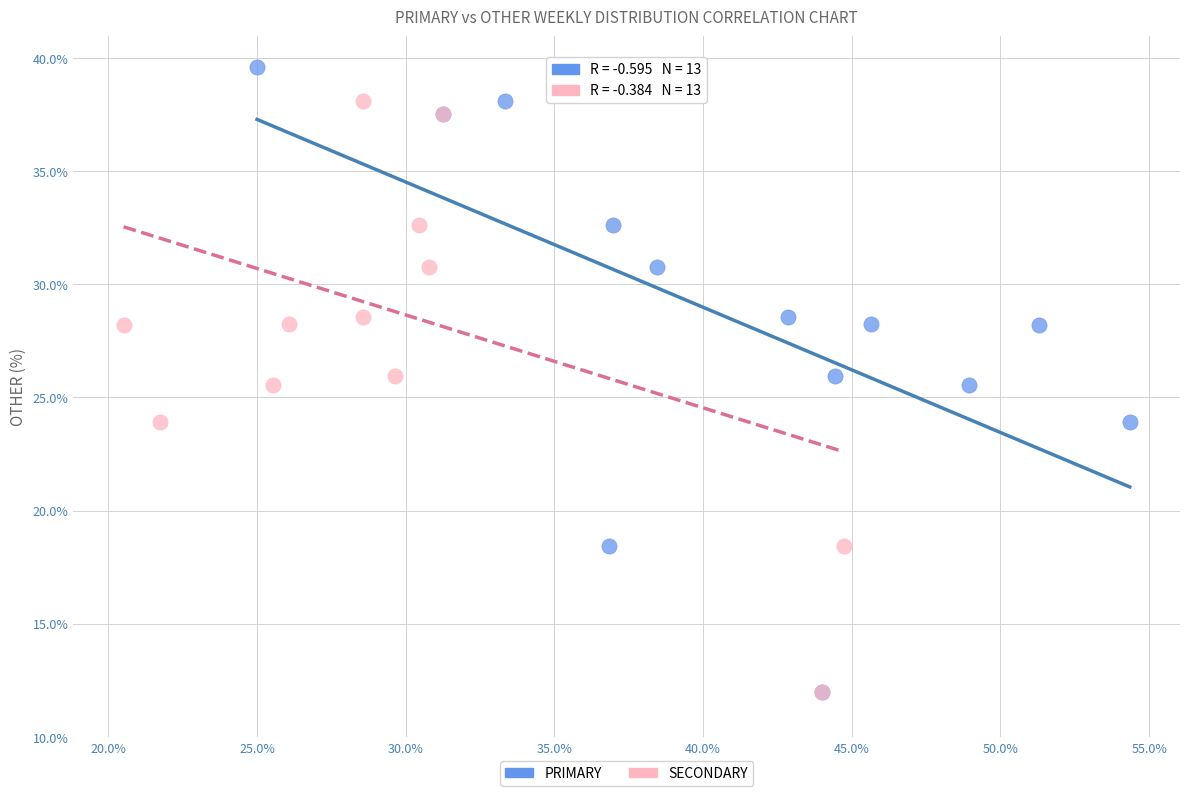

What are all the series names shown in the legend?

PRIMARY, SECONDARY